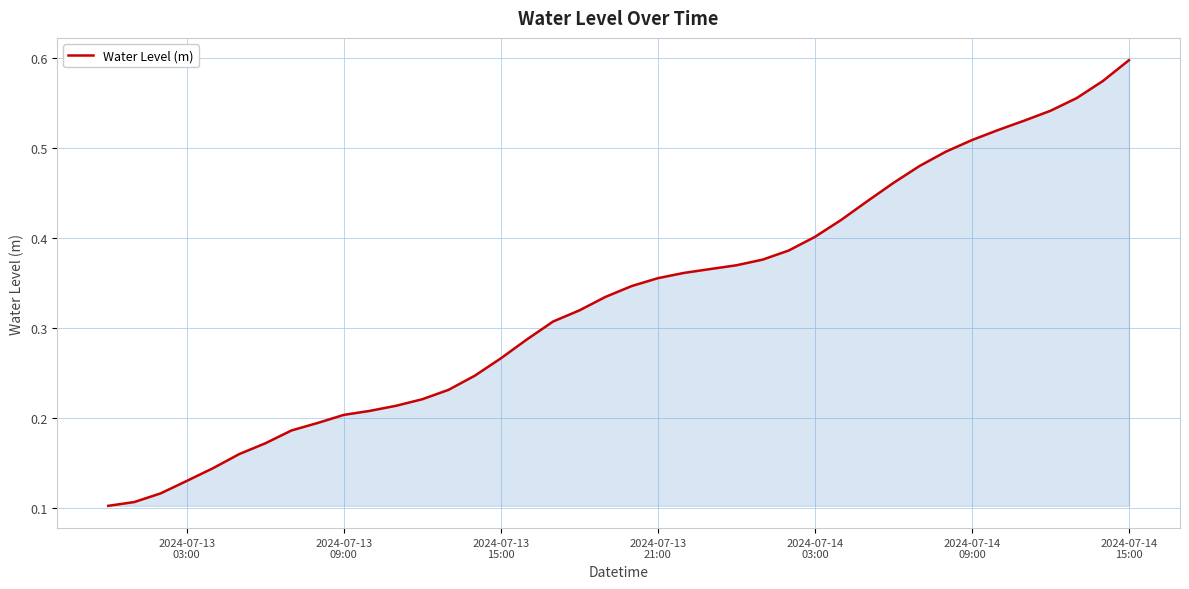

True or false: there are more than 2 points higher than both neighbors.

False